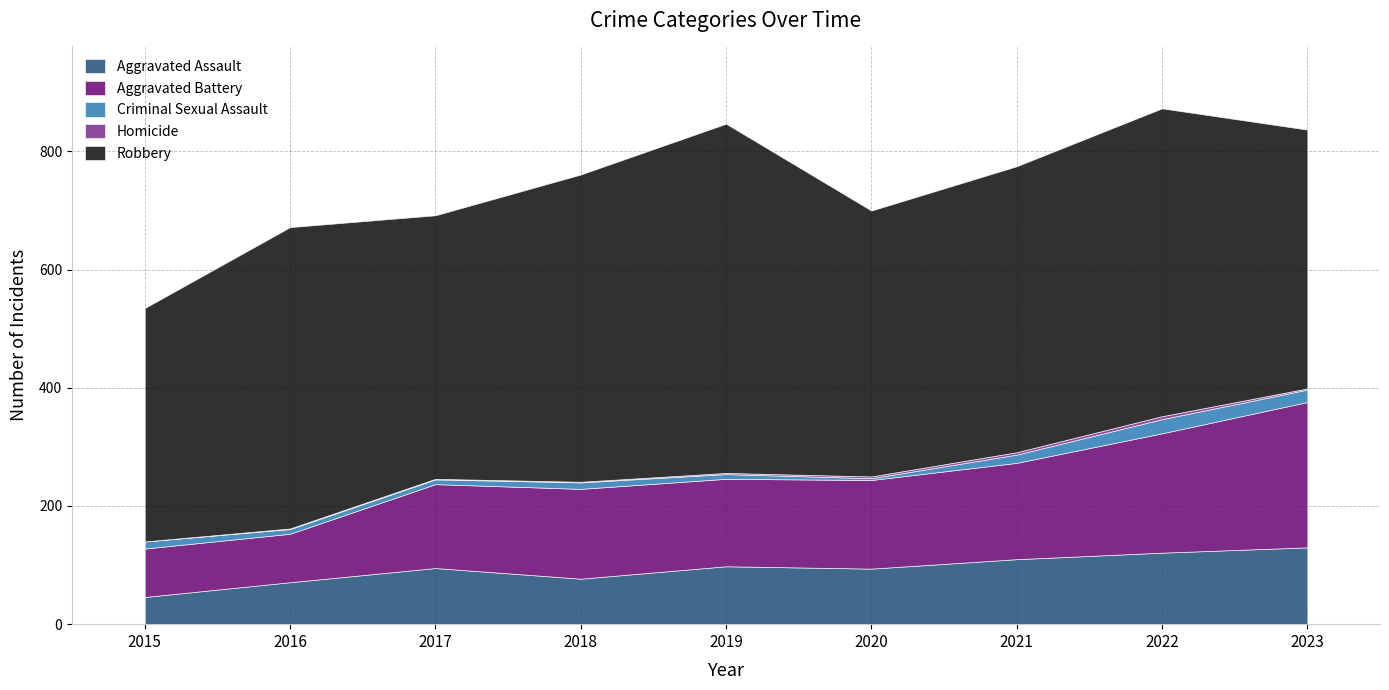

What is the difference between the second highest and second lowest values in the Aggravated Assault series?

50